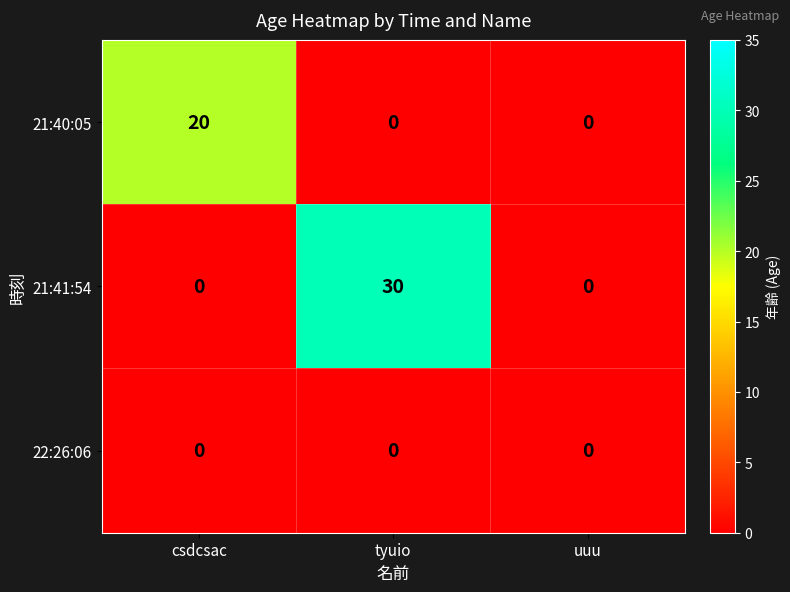

At which category is the sum across all series the highest?

tyuio